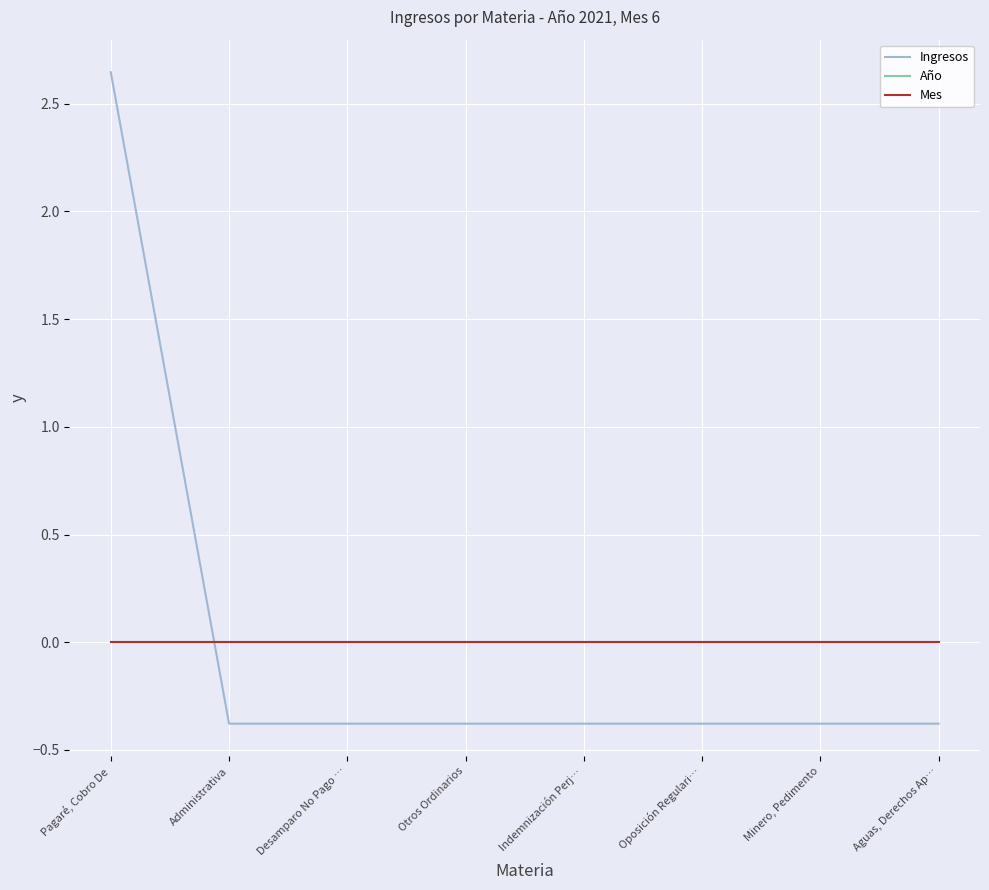

How many lines are shown in the chart?

3